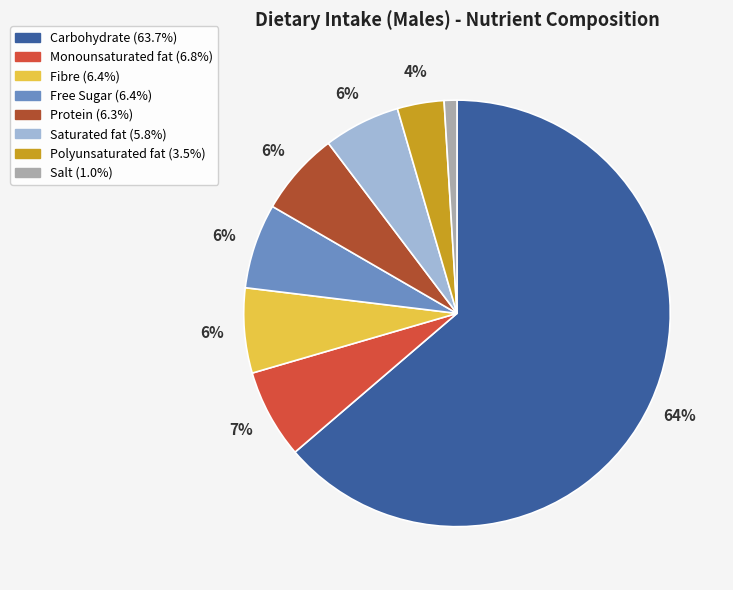

Does Carbohydrate represent more than half of the total?

Yes